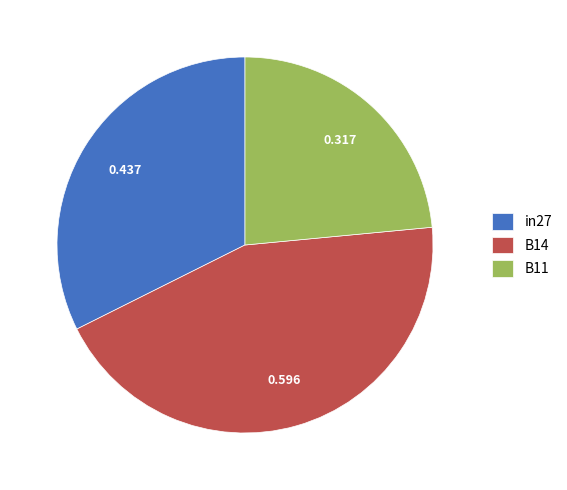

Does in27 account for over 50% of the chart?

No